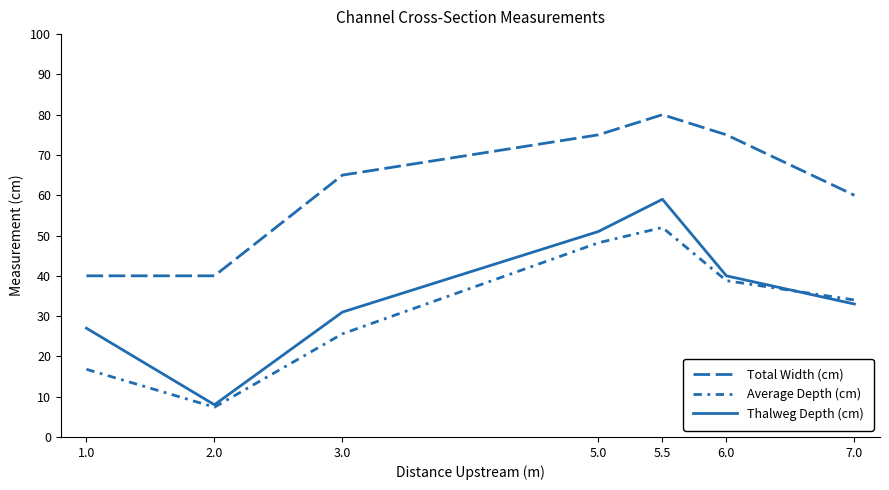

Is this an area chart (filled region under the line)?

No